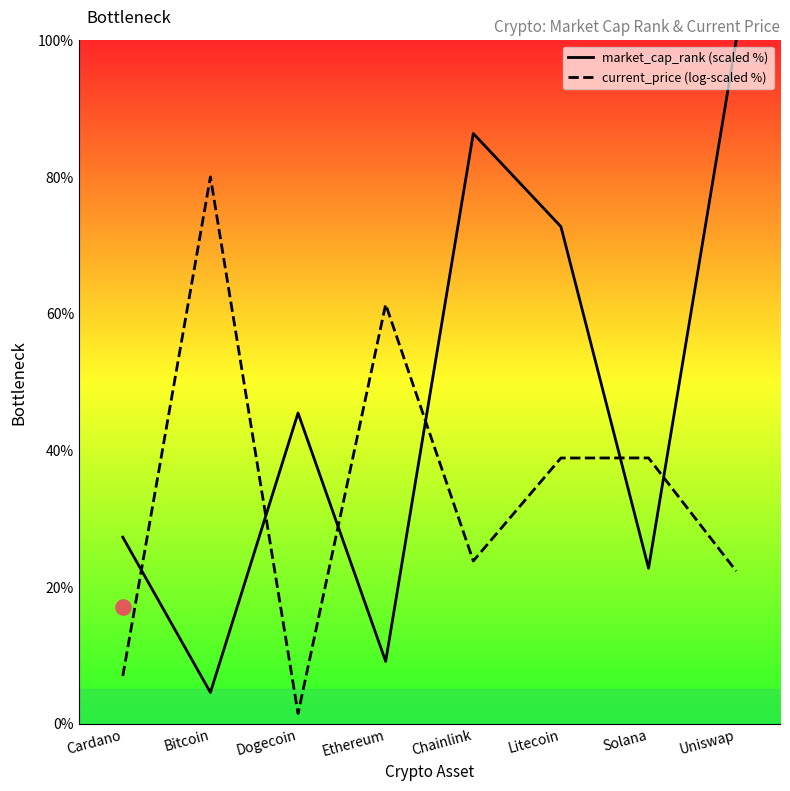

At how many categories does at least one series exceed 31?

7